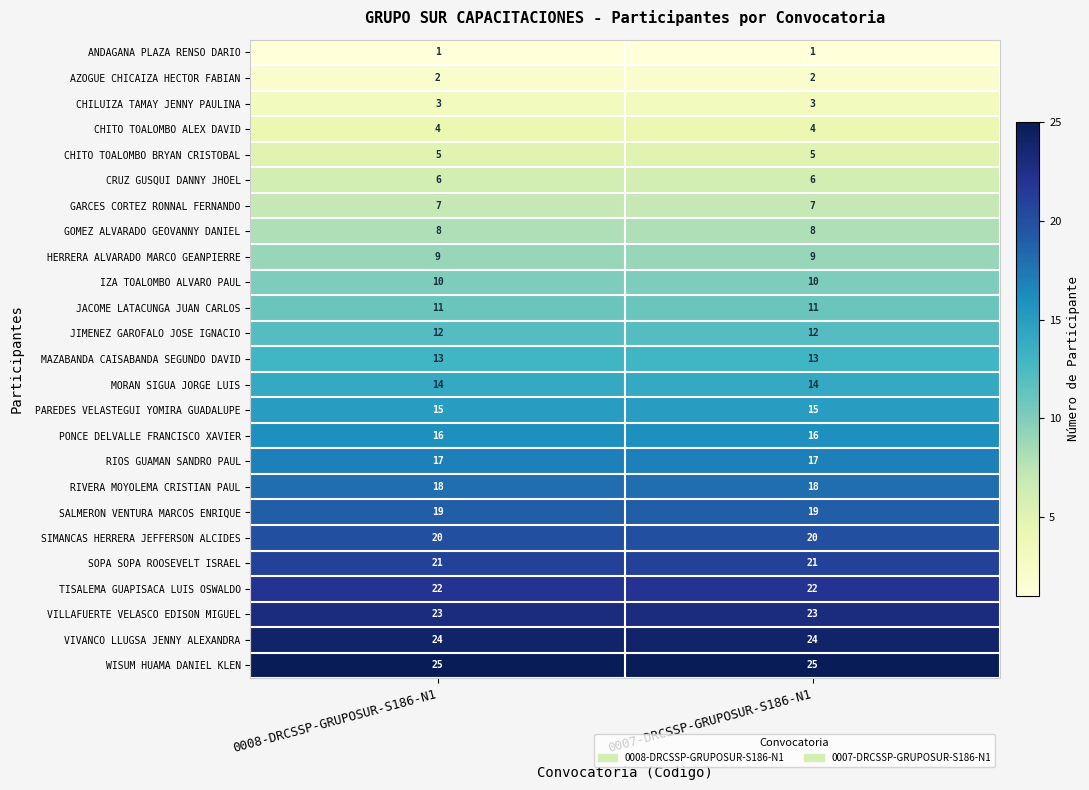

What is the sum of all JIMENEZ GAROFALO JOSE IGNACIO values?

24